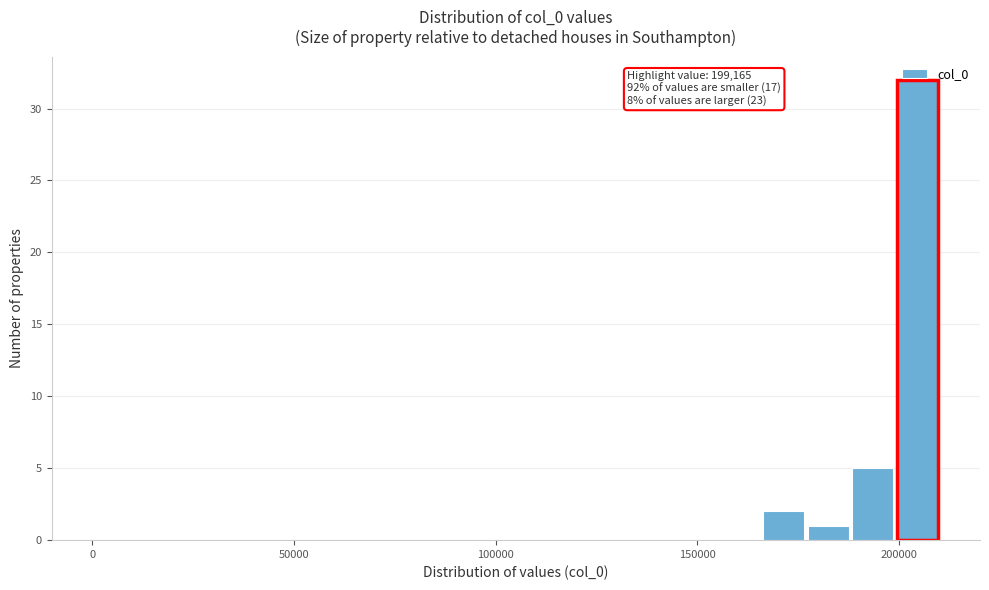

Around what value on the x-axis is the tallest bar? Give the approximate position of its centre, as read against the axis.

205000